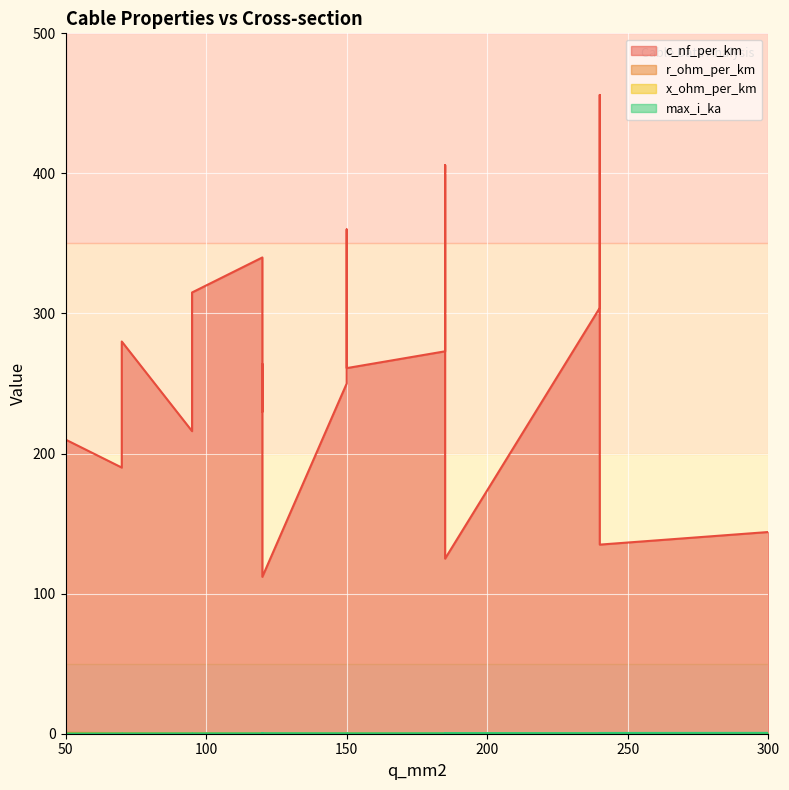

Count the max_i_ka values in the range 0 to 1.

19